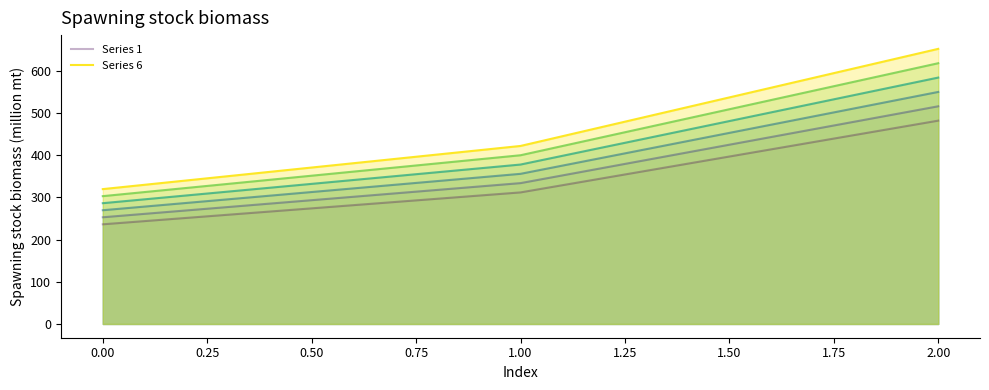

Which series has the largest range (max minus min)?

Series 6